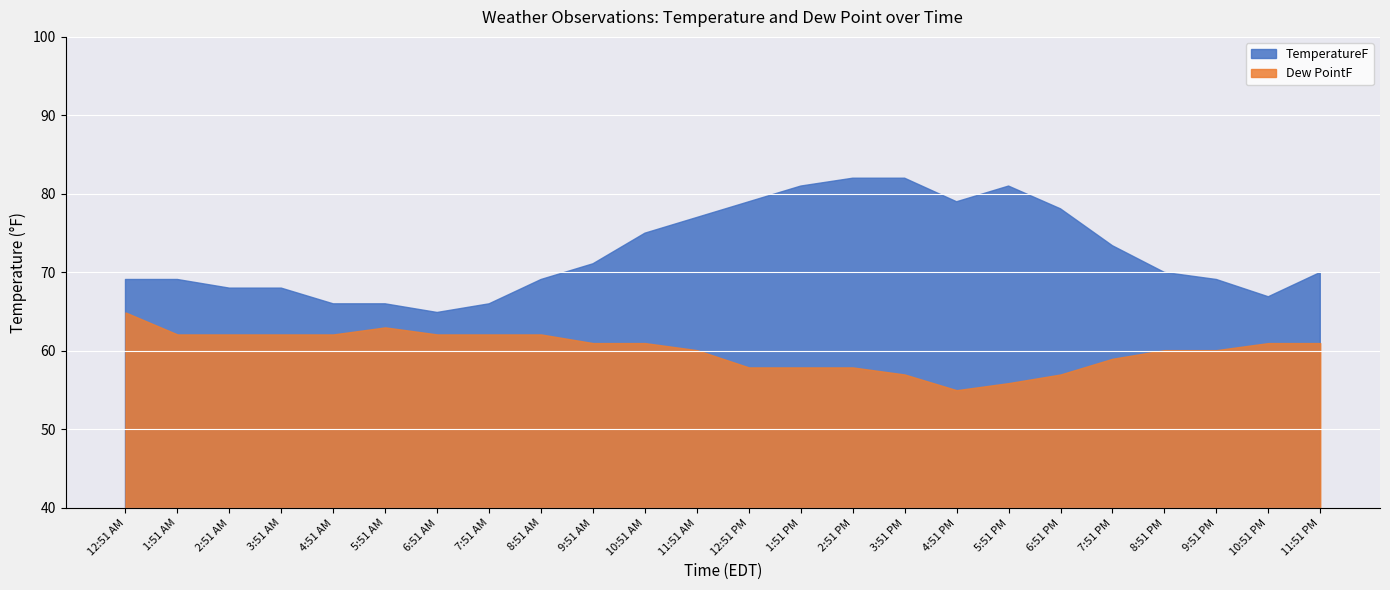

Reading right to left, extract all data points from this chart.

TemperatureF: 11:51 PM=70.0	10:51 PM=66.9	9:51 PM=69.1	8:51 PM=70.0	7:51 PM=73.4	6:51 PM=78.1	5:51 PM=81.0	4:51 PM=79.0	3:51 PM=82.0	2:51 PM=82.0	1:51 PM=81.0	12:51 PM=79.0	11:51 AM=77.0	10:51 AM=75.0	9:51 AM=71.1	8:51 AM=69.1	7:51 AM=66.0	6:51 AM=64.9	5:51 AM=66.0	4:51 AM=66.0	3:51 AM=68.0	2:51 AM=68.0	1:51 AM=69.1	12:51 AM=69.1
Dew PointF: 11:51 PM=61.0	10:51 PM=61.0	9:51 PM=60.1	8:51 PM=60.1	7:51 PM=59.0	6:51 PM=57.0	5:51 PM=55.9	4:51 PM=55.0	3:51 PM=57.0	2:51 PM=57.9	1:51 PM=57.9	12:51 PM=57.9	11:51 AM=60.1	10:51 AM=61.0	9:51 AM=61.0	8:51 AM=62.1	7:51 AM=62.1	6:51 AM=62.1	5:51 AM=63.0	4:51 AM=62.1	3:51 AM=62.1	2:51 AM=62.1	1:51 AM=62.1	12:51 AM=64.9